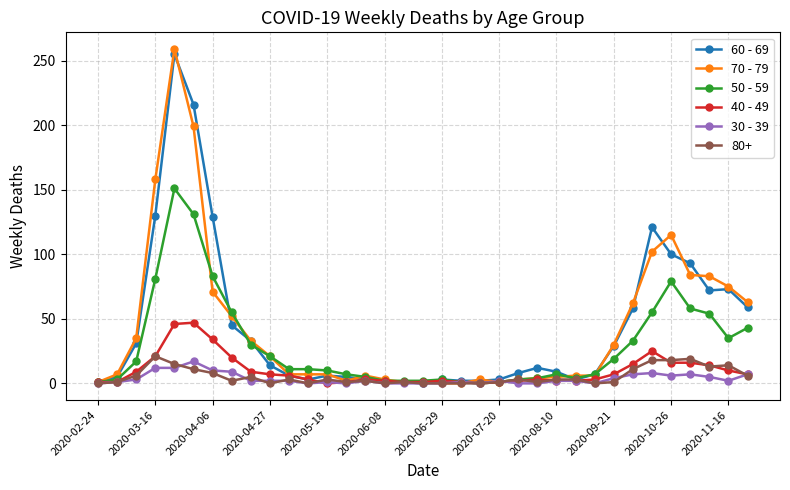

What is the greatest value displayed?

259